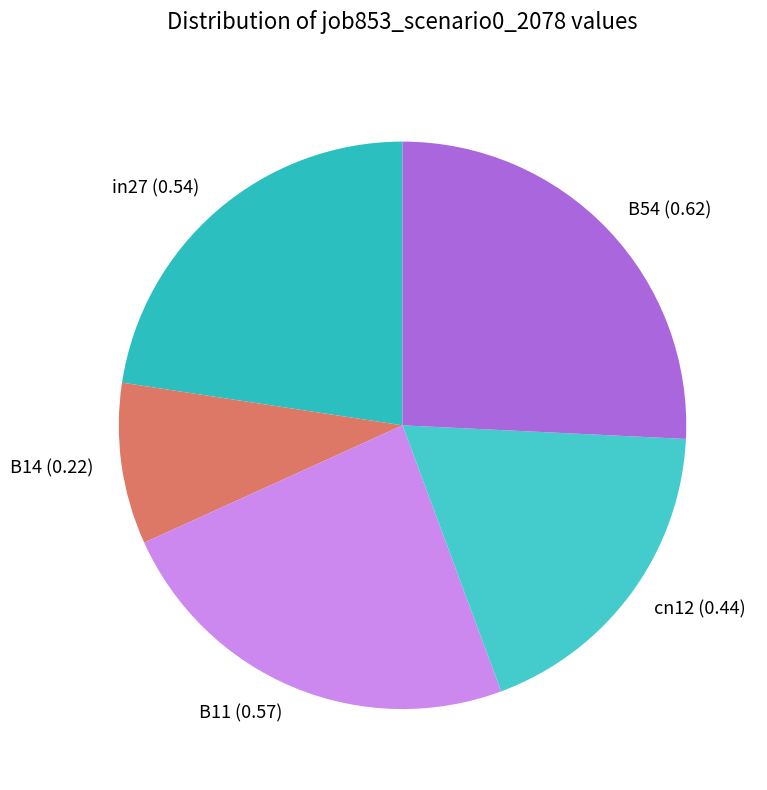

Do B14 and B11 together represent more than half of the pie?

No